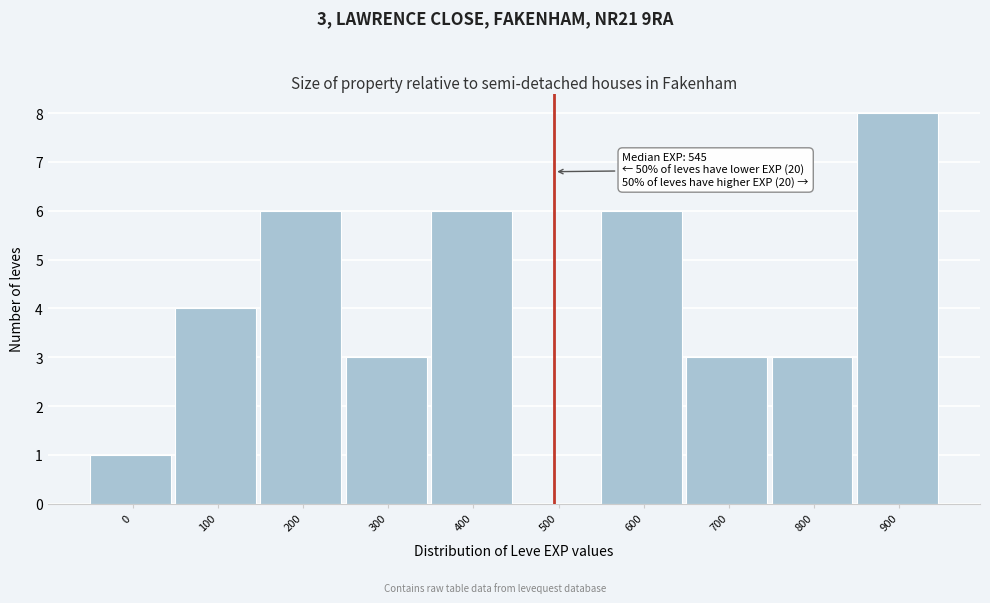

Reading left to right, list all the values displayed in this chart.

0=1	100=4	200=6	300=3	400=6	500=0	600=6	700=3	800=3	900=8